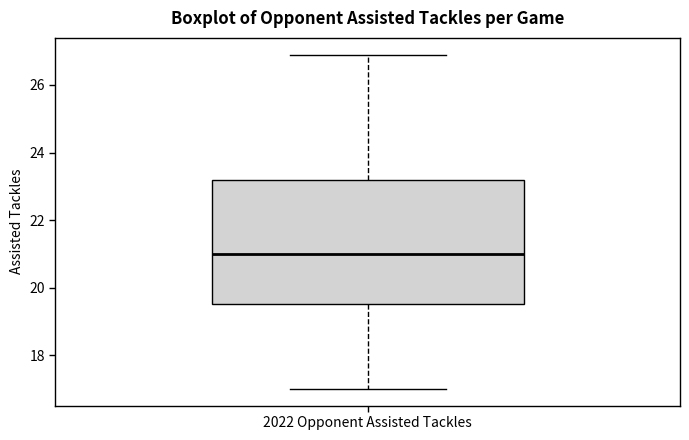

Read this box plot against the y-axis: the position of the median line, the range covered by the box, and the ends of both whiskers. The values are not printed on the chart, so give them approximately, as read against the axis.

median 21.0, box 19.6 to 23.2, whiskers 17.0 to 27.0